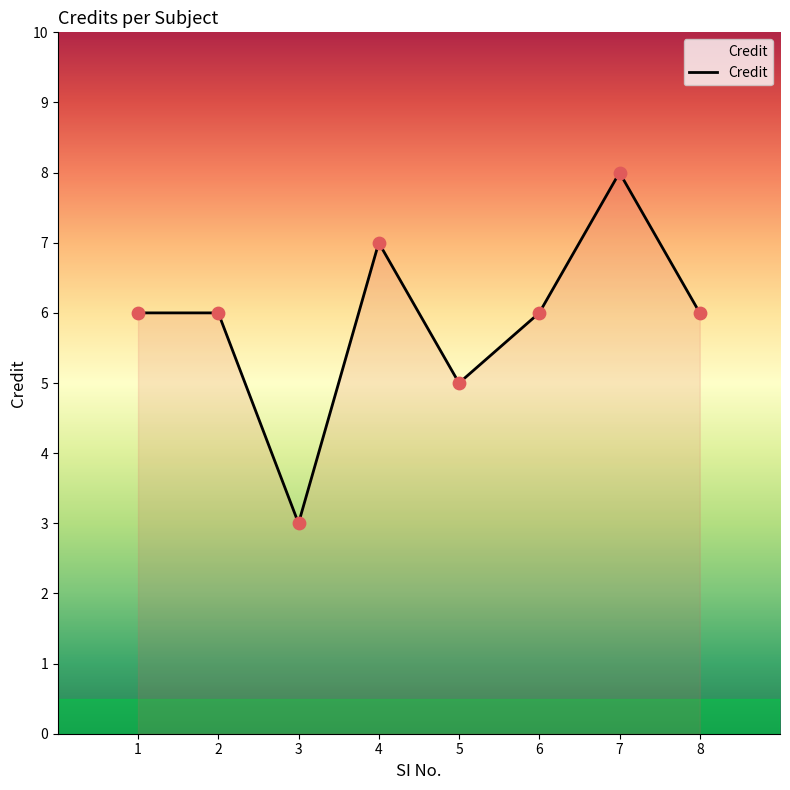

Which has a higher value, 3 or 6?

6